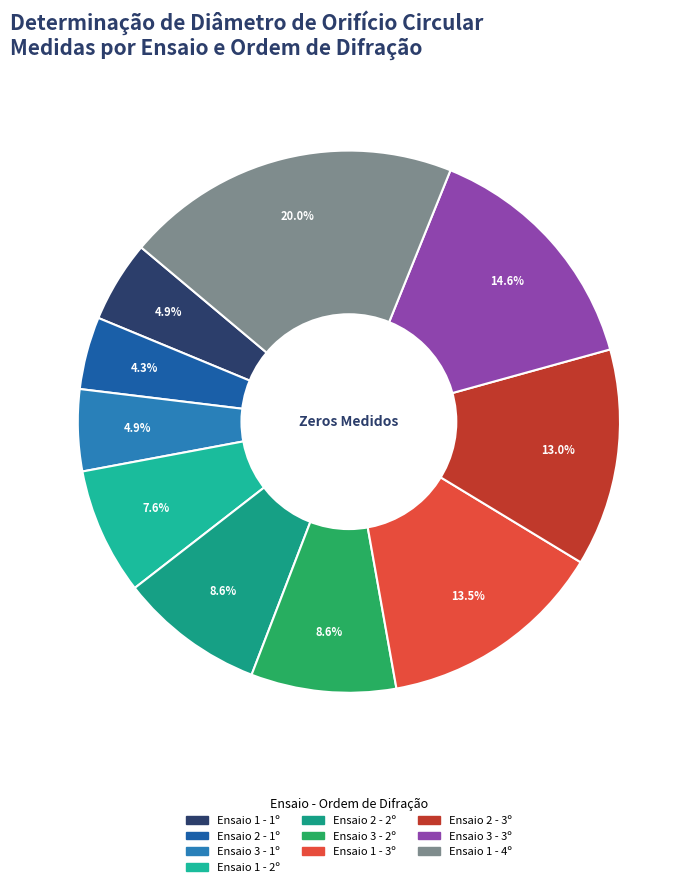

Is Ensaio 2 - 3º the majority of the pie?

No